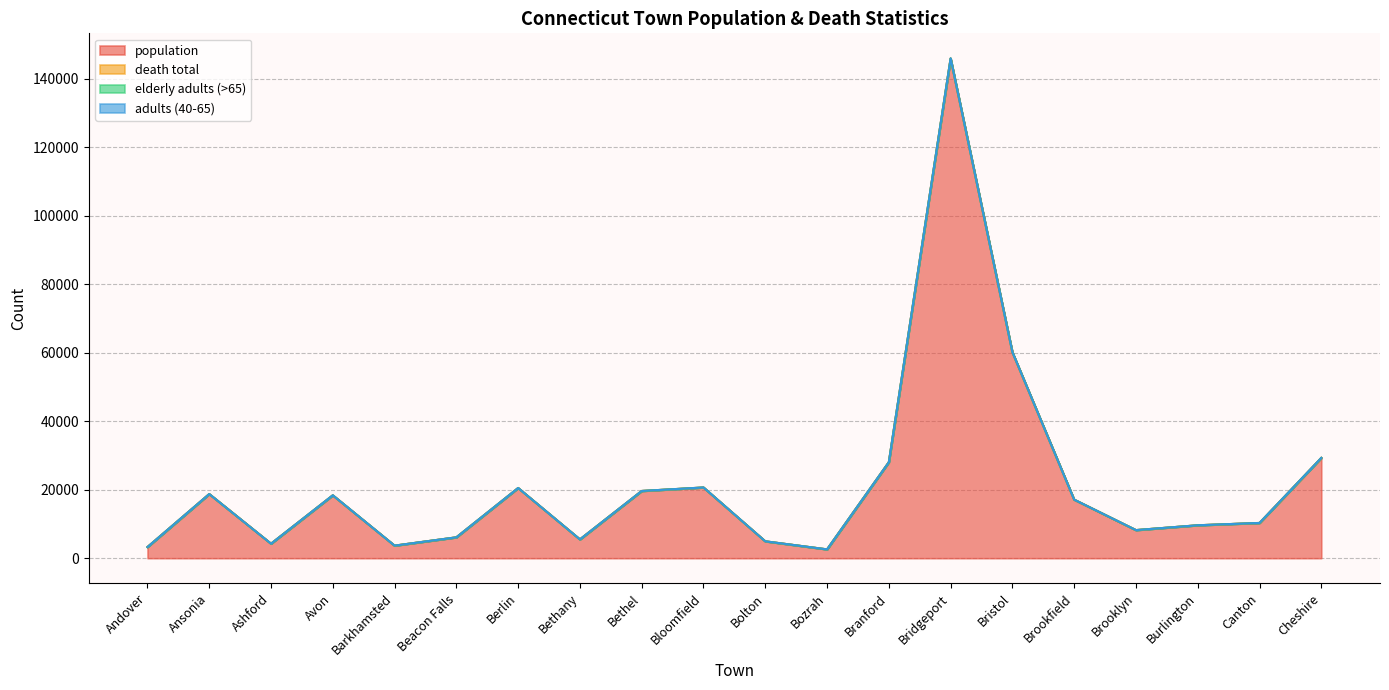

How many values in the adults (40-65) series exceed 1?

4